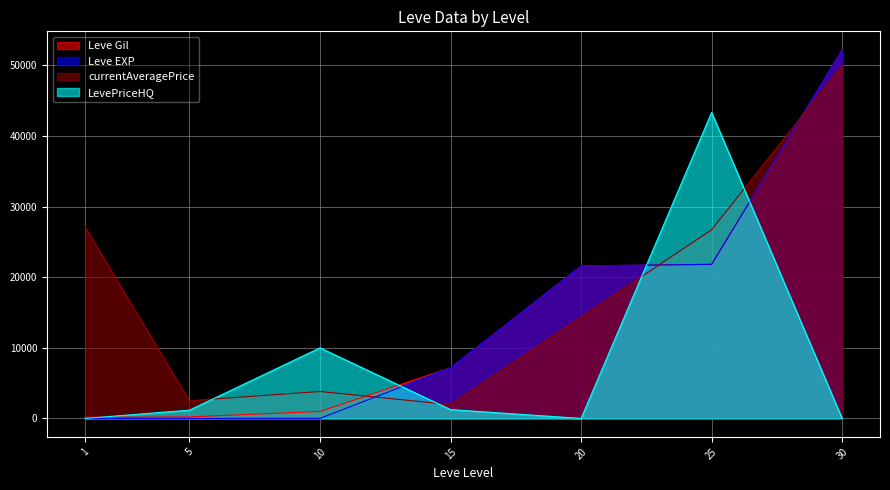

What is the difference between the second highest and second lowest values in the Leve EXP series?

21825